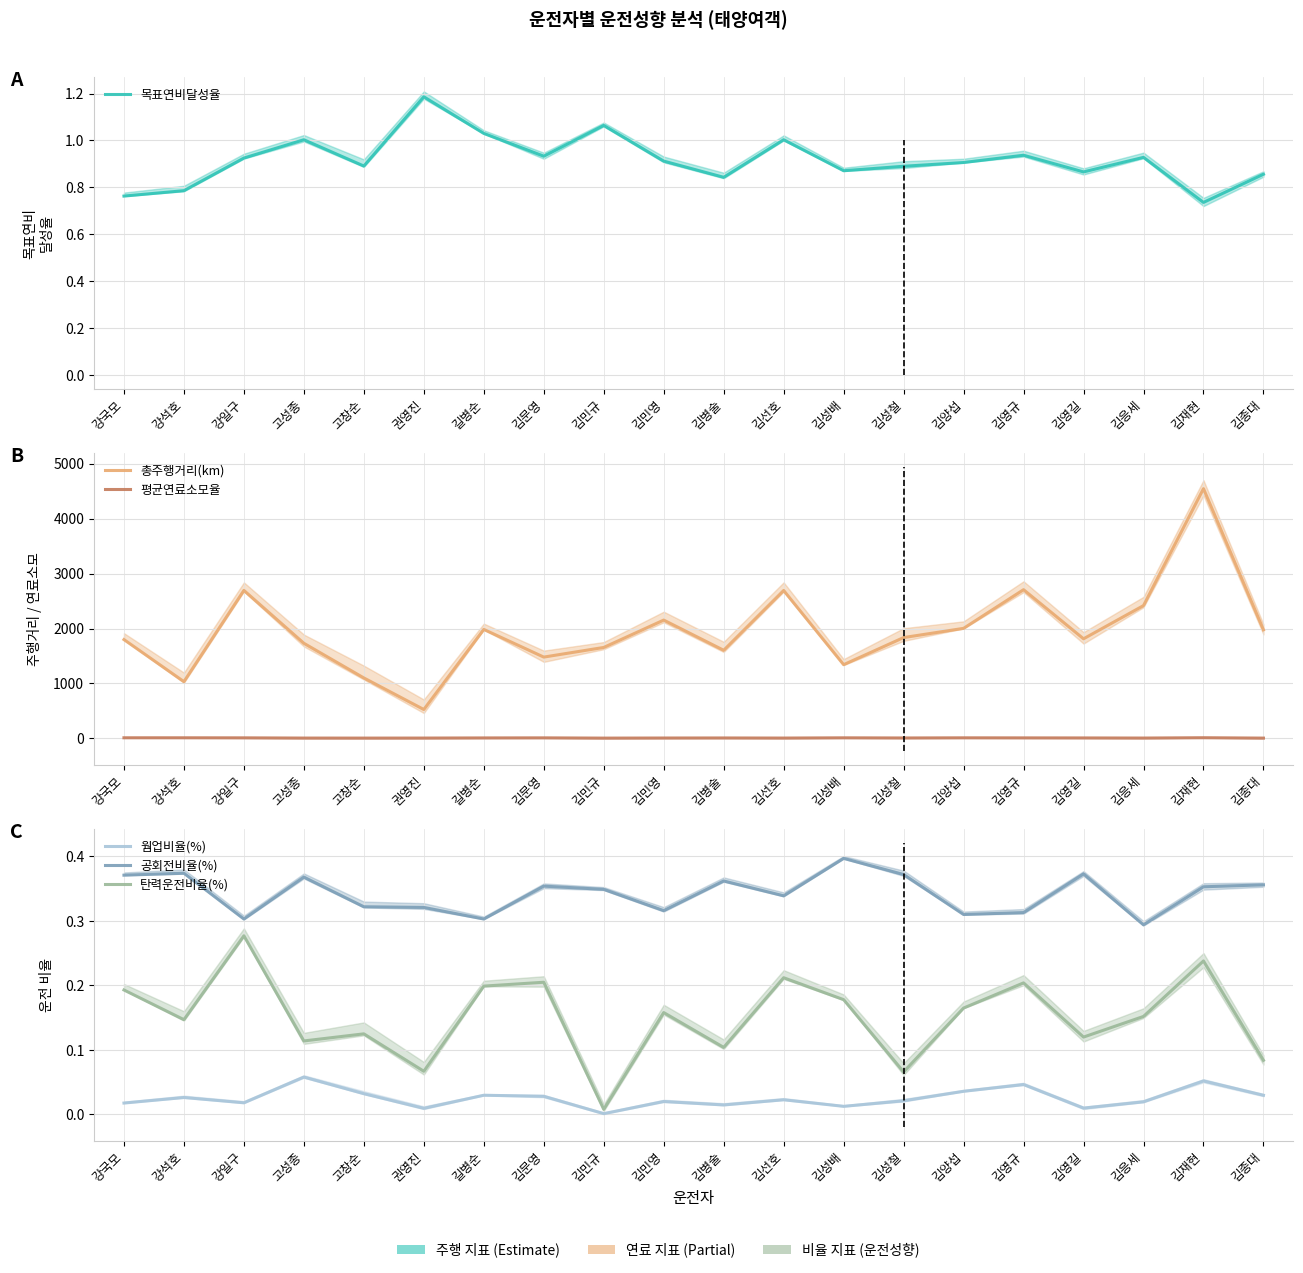

Reading left to right, transcribe all the data shown in this chart.

목표연비달성율: 0.8	0.8	0.9	1.0	0.9	1.2	1.0	0.9	1.1	0.9	0.8	1.0	0.9	0.9	0.9	0.9	0.9	0.9	0.7	0.9
총주행거리(km): 1798.7	1032.4	2694.3	1731.4	1100.0	525.1	1983.7	1479.8	1655.4	2153.9	1603.9	2693.1	1341.5	1835.4	2003.2	2707.5	1813.1	2417.8	4547.8	1976.4
평균연료소모율: 10.2	10.0	8.9	5.0	4.4	5.0	7.5	8.7	4.1	5.9	6.9	5.1	9.3	6.8	9.3	8.3	7.3	5.3	11.2	4.2
웜업비율(%): 0.0	0.0	0.0	0.1	0.0	0.0	0.0	0.0	0.0	0.0	0.0	0.0	0.0	0.0	0.0	0.0	0.0	0.0	0.1	0.0
공회전비율(%): 0.4	0.4	0.3	0.4	0.3	0.3	0.3	0.4	0.3	0.3	0.4	0.3	0.4	0.4	0.3	0.3	0.4	0.3	0.4	0.4
탄력운전비율(%): 0.2	0.1	0.3	0.1	0.1	0.1	0.2	0.2	0.0	0.2	0.1	0.2	0.2	0.1	0.2	0.2	0.1	0.2	0.2	0.1